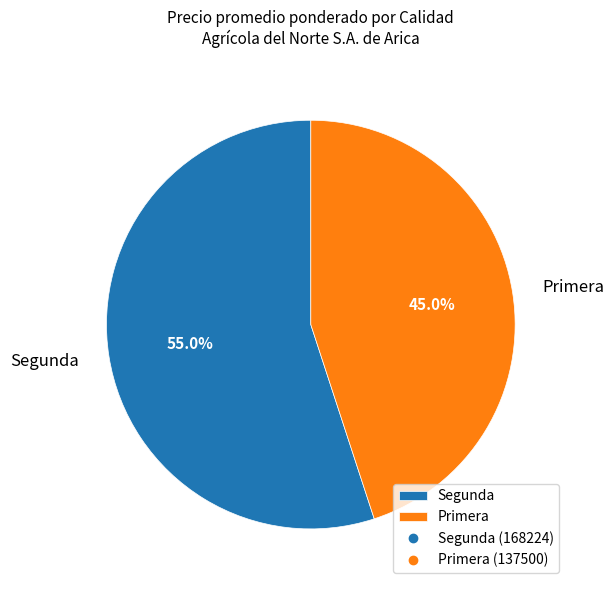

Is the sum of Segunda and Primera greater than half?

Yes